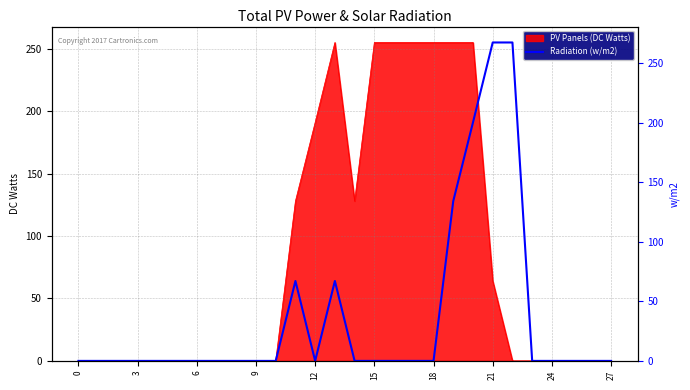

What is the difference between the maximum and minimum values?

255